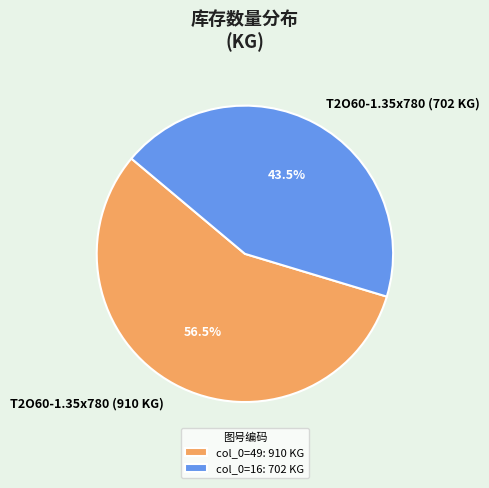

What is the ratio of the value at T2O60-1.35x780 (910 KG) to the value at T2O60-1.35x780 (702 KG)?

1.3